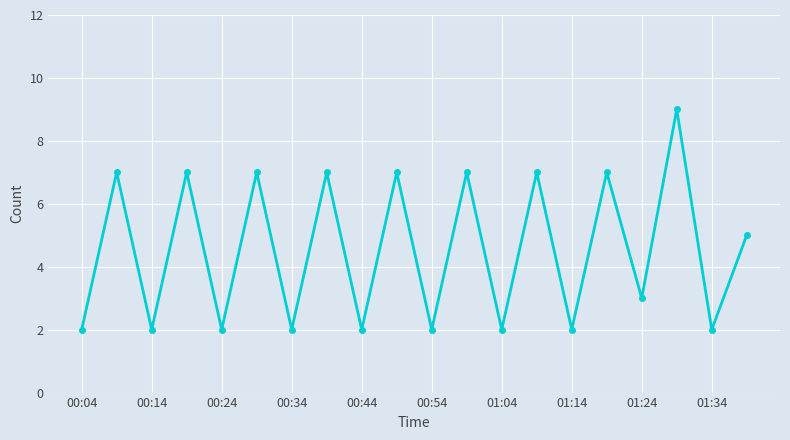

What is the value of the 14th point from the left?

7